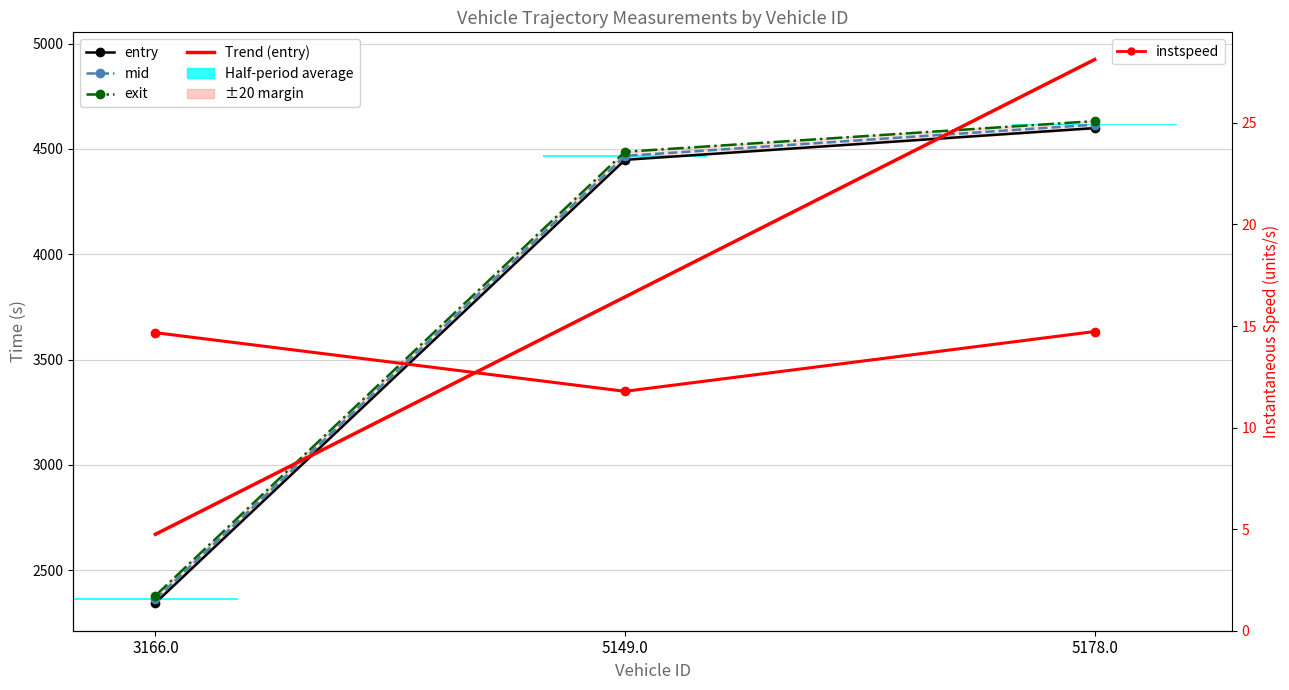

What is the greatest value displayed?

4924.6